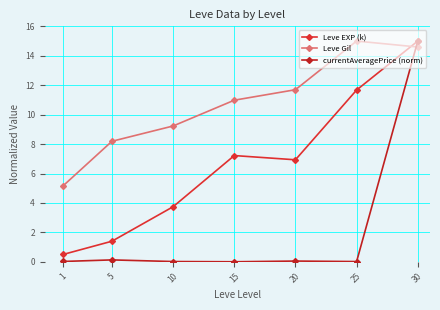

Reading left to right, transcribe all the data shown in this chart.

Leve EXP (k): 1=0.5	5=1.4	10=3.7	15=7.2	20=6.9	25=11.7	30=15.0
Leve Gil: 1=5.2	5=8.2	10=9.2	15=11.0	20=11.7	25=15.0	30=14.6
currentAveragePrice (norm): 1=0.0	5=0.1	10=0.0	15=0.0	20=0.1	25=0.0	30=15.0